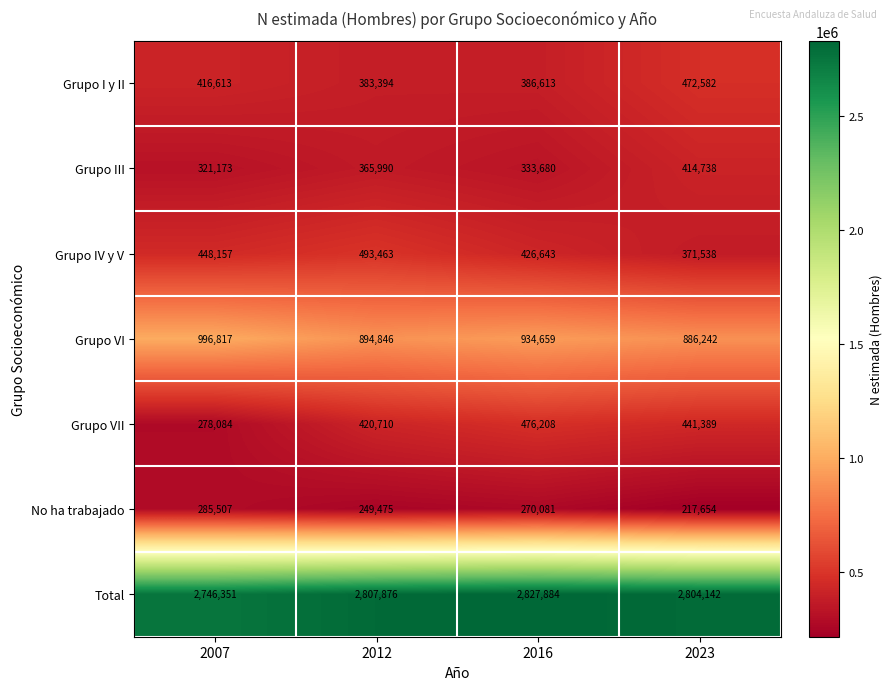

Which series has the largest total across all categories?

Total